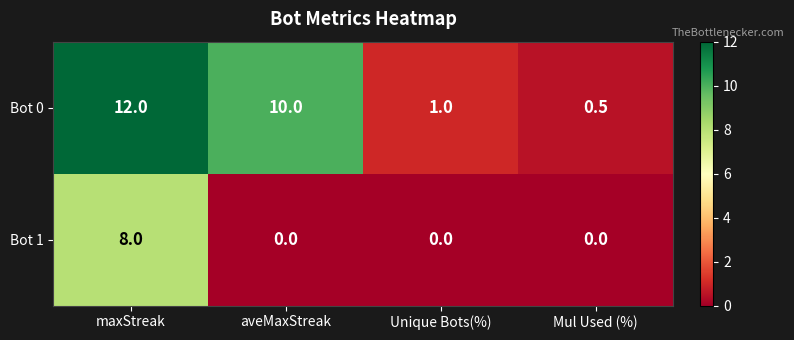

How many Bot 1 values are between 0 and 8?

4